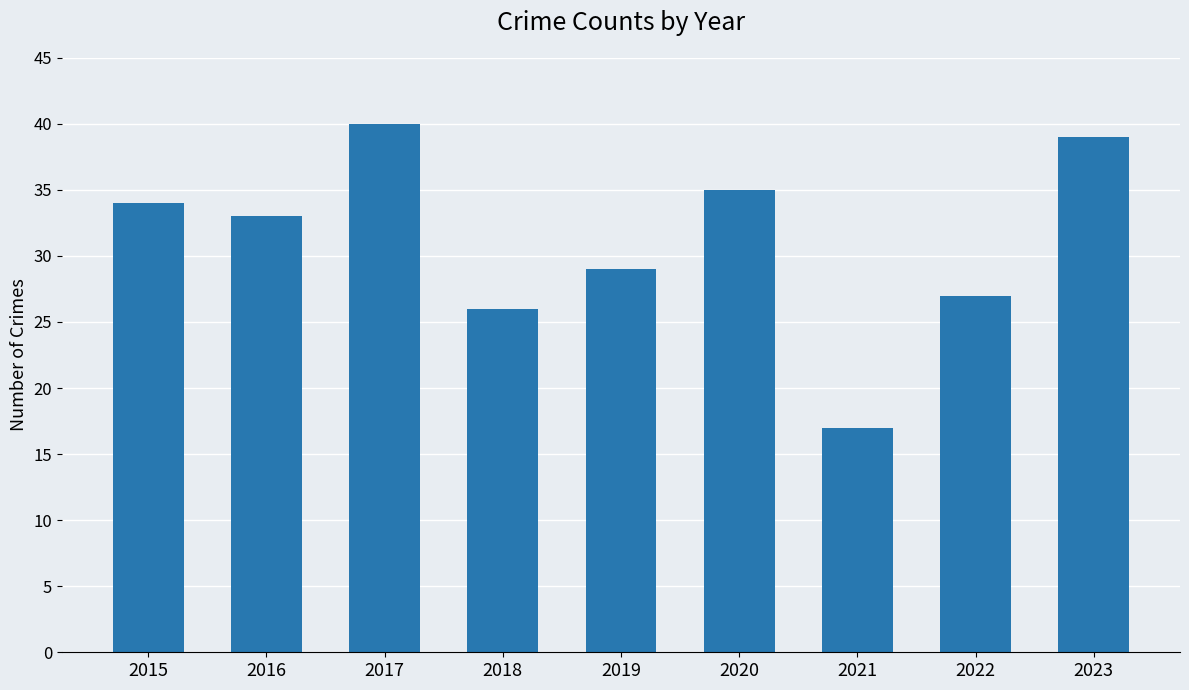

True or false: the data shows 9 at 2022.

False